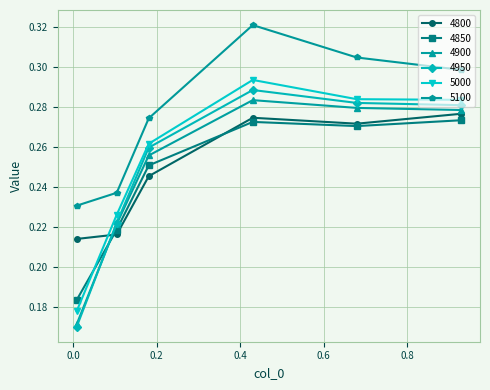

Count the number of categories in the chart.

6